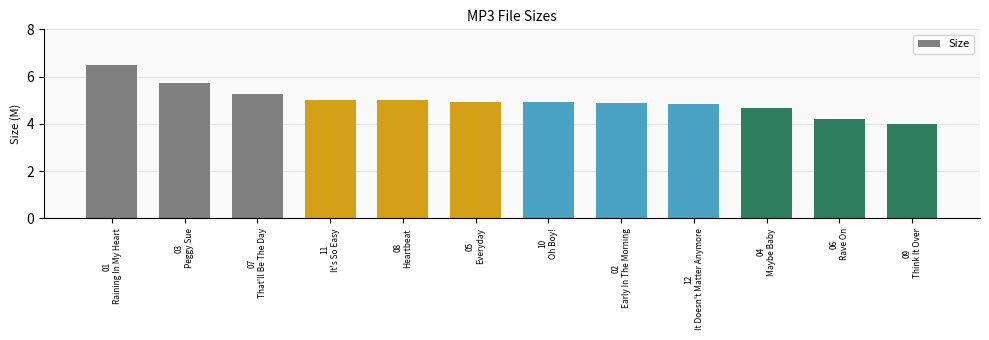

What value does the data have at 08
Heartbeat?

5.0